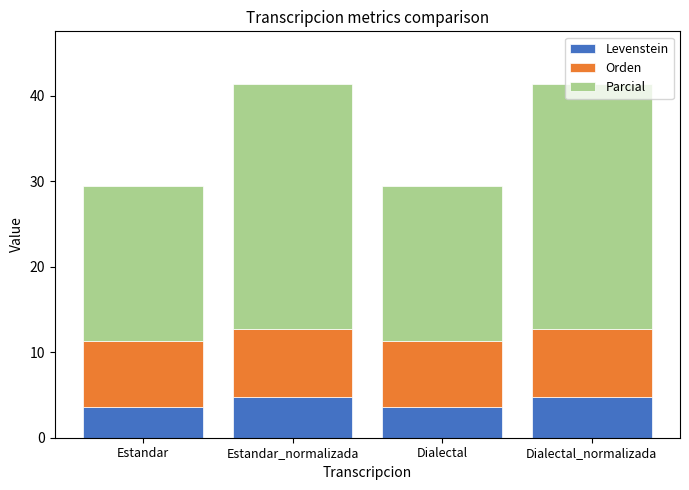

What is the difference between the maximum and minimum values in the Levenstein series?

1.2